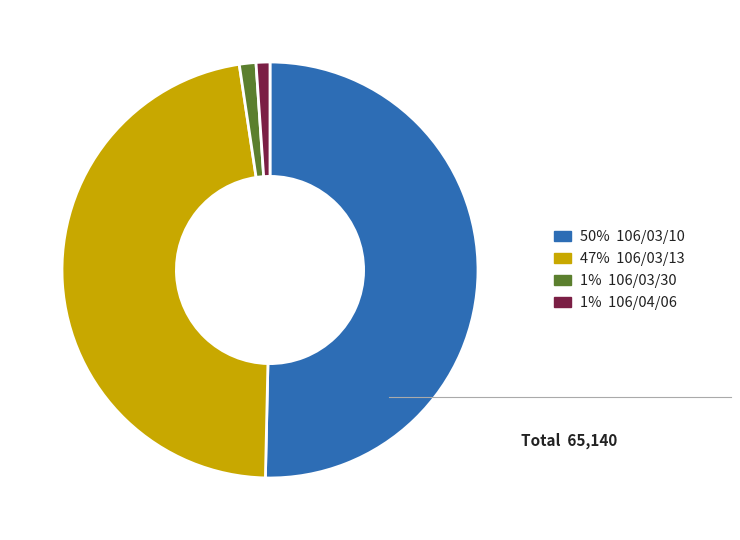

The 50% 106/03/10 slice represents 50% of the pie. True or false?

True